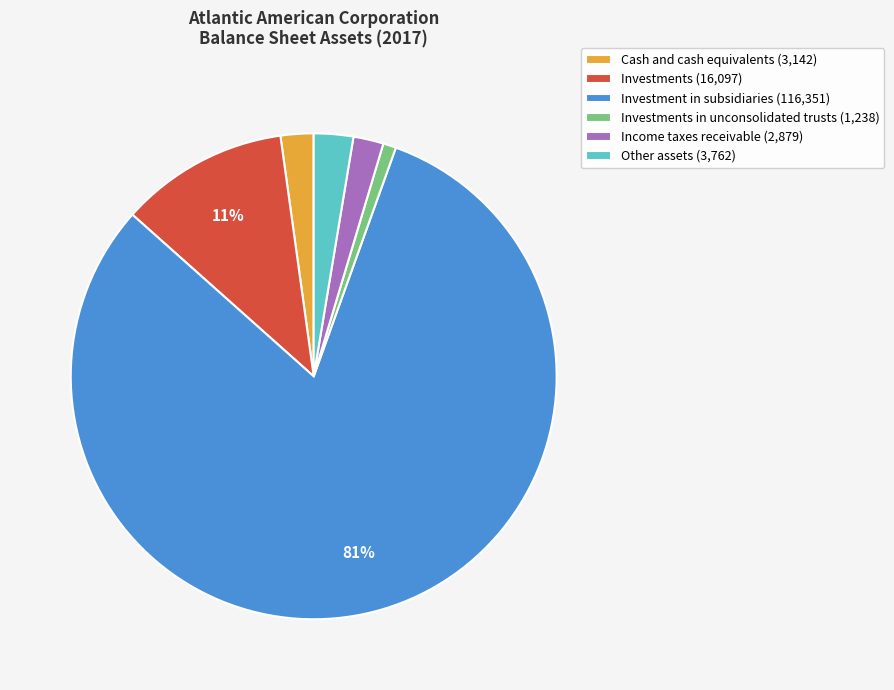

Does any single category account for the majority?

Yes